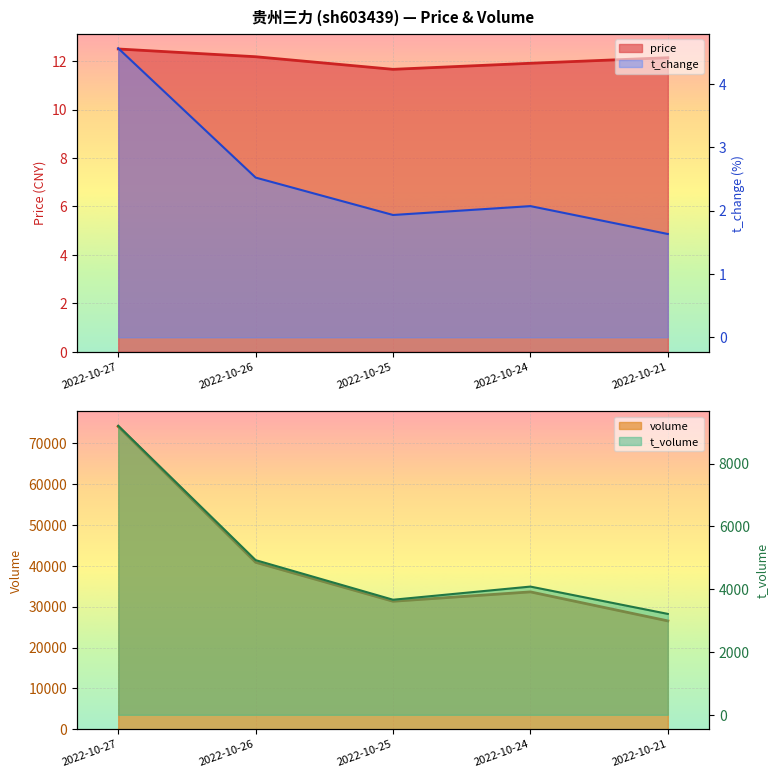

How many data points in t_change are less than 2?

2